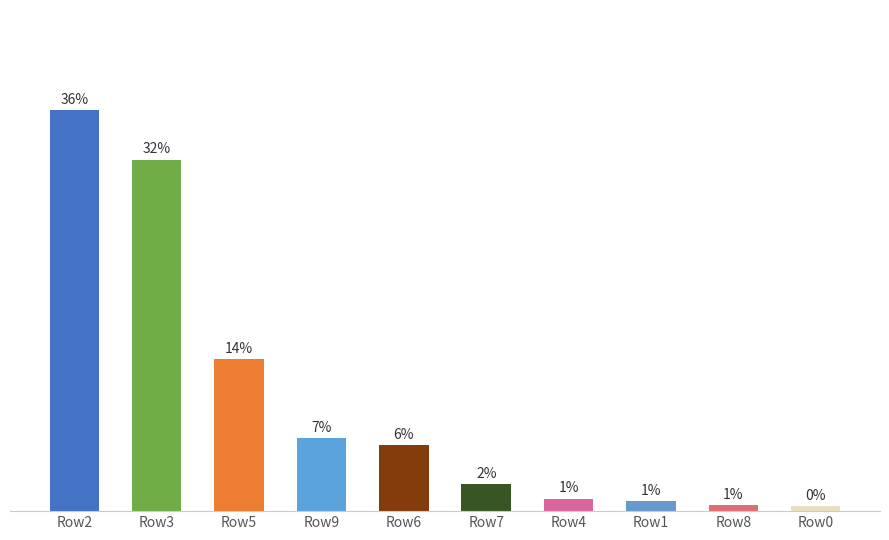

What is the value of the 9th bar from the left?

0.6